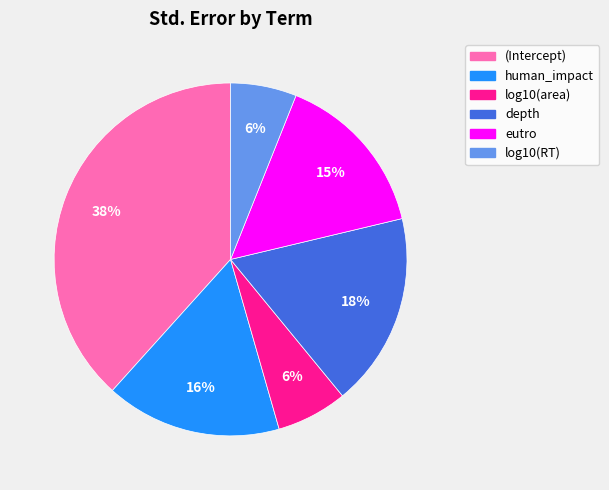

Is the sum of eutro and (Intercept) greater than half?

Yes